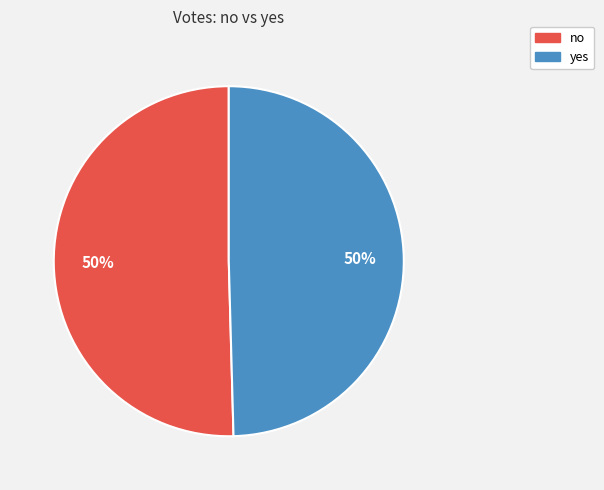

How many segments does this pie chart have?

2